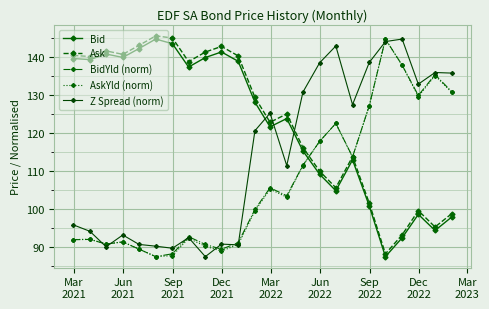

How many data points in Z Spread (norm) are above 120?

12